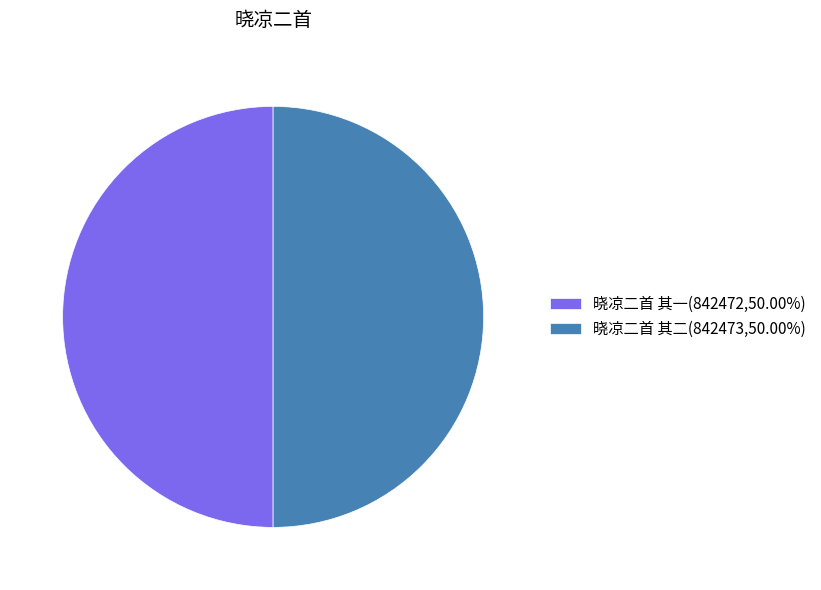

Do 晓凉二首 其一(842472,50.00%) and 晓凉二首 其二(842473,50.00%) together represent more than half of the pie?

Yes